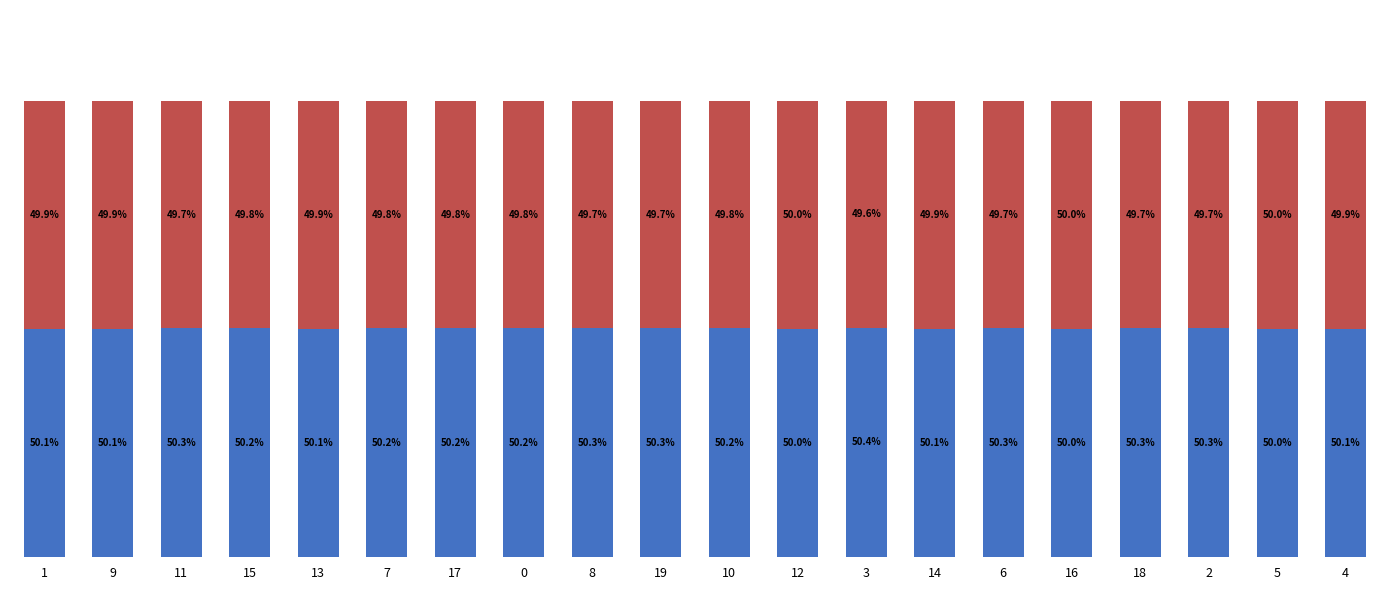

What position from the right is 5?

2